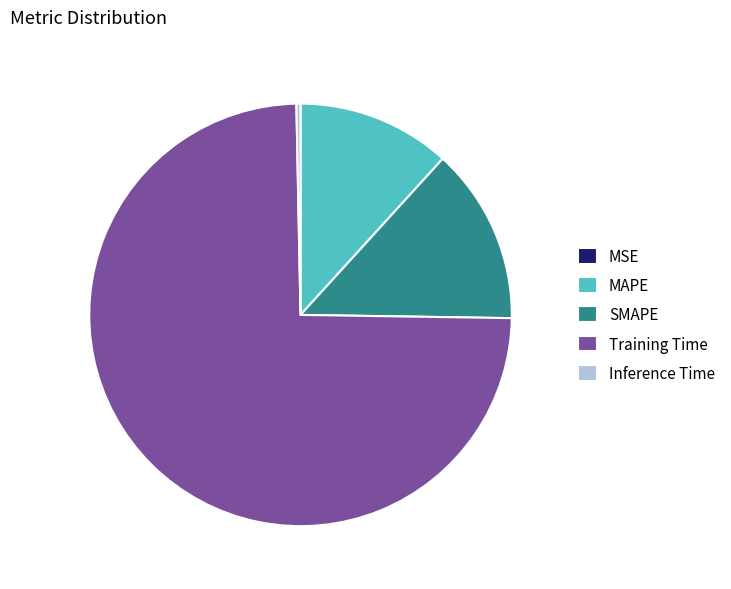

The Inference Time slice represents 0% of the pie. True or false?

True